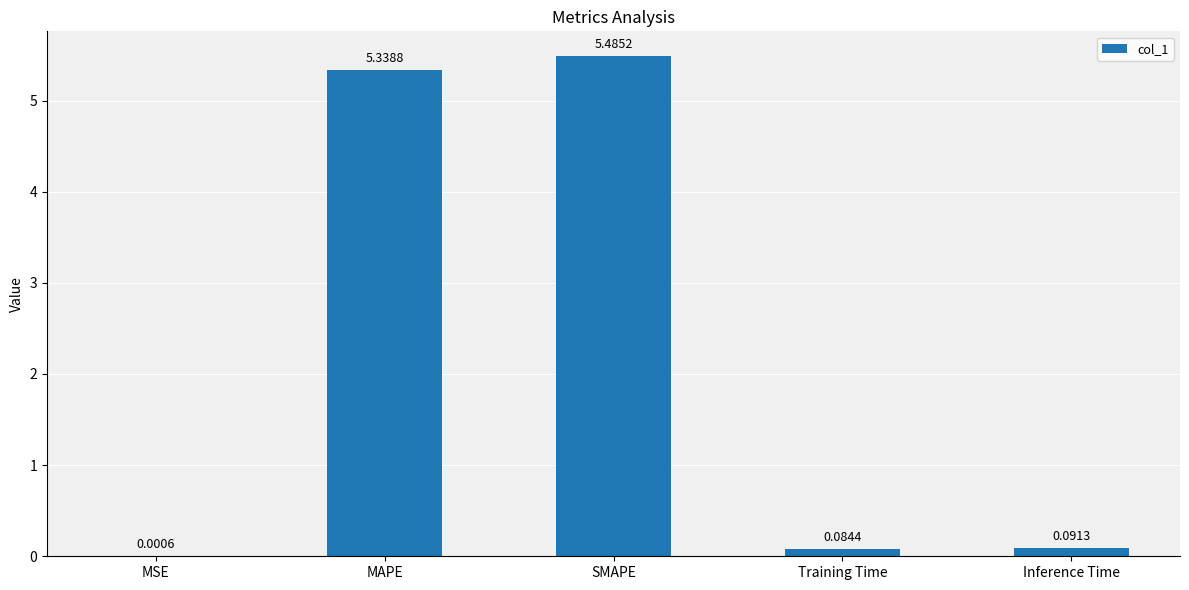

Which has a higher value, SMAPE or Inference Time?

SMAPE